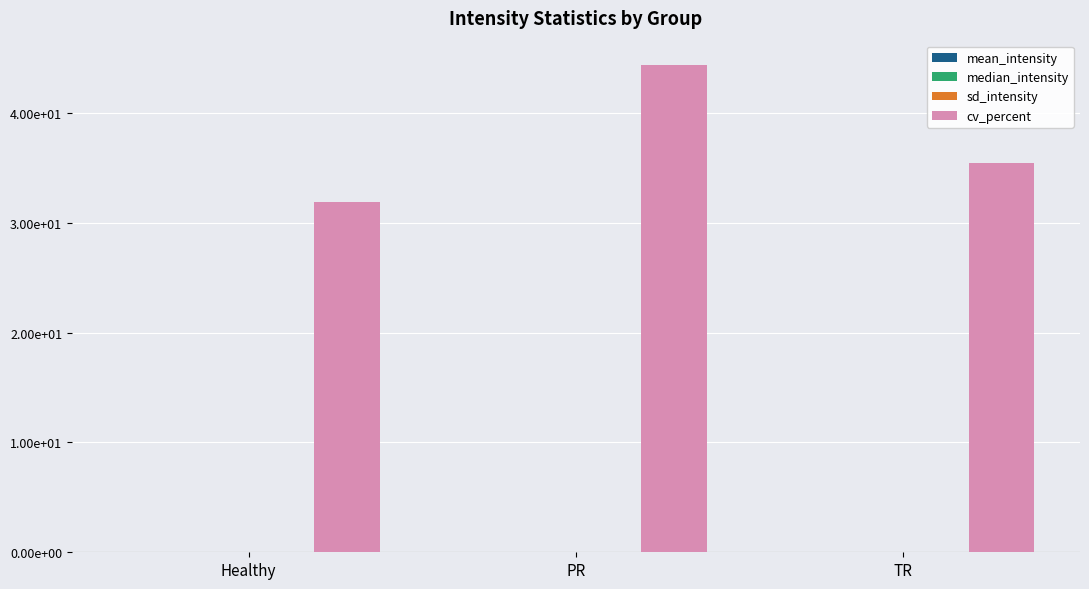

Reading left to right, list all the values displayed in this chart.

mean_intensity: 0.0	0.0	0.0
median_intensity: 0.0	0.0	0.0
sd_intensity: 0.0	0.0	0.0
cv_percent: 31.9	44.3	35.5